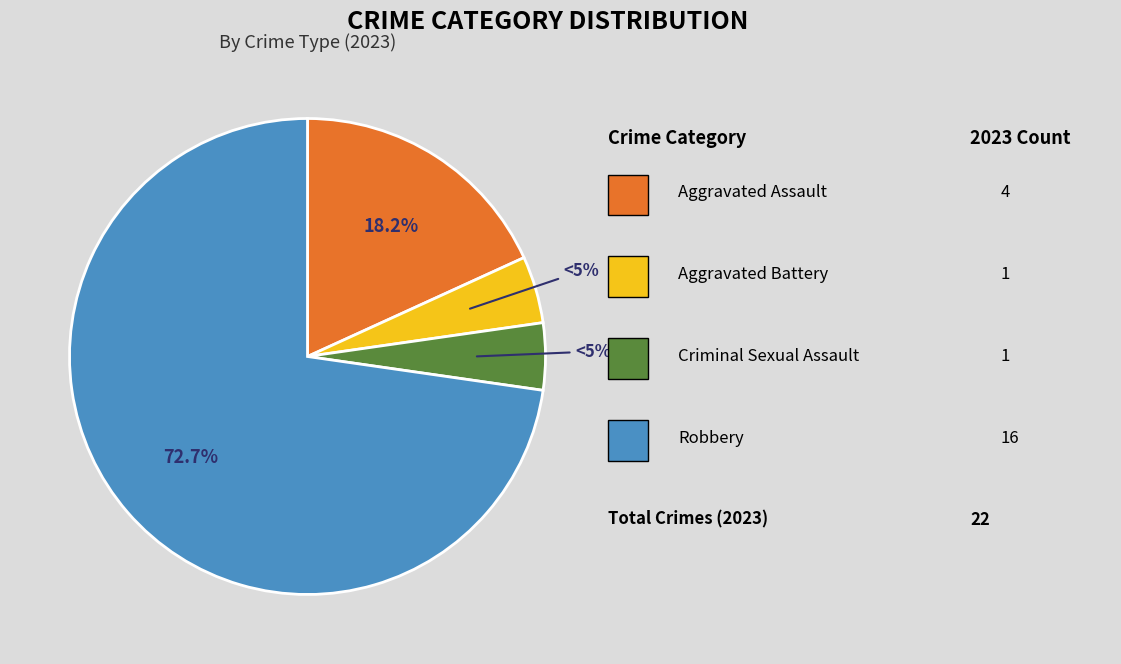

Is there any slice that represents more than half of the pie?

Yes